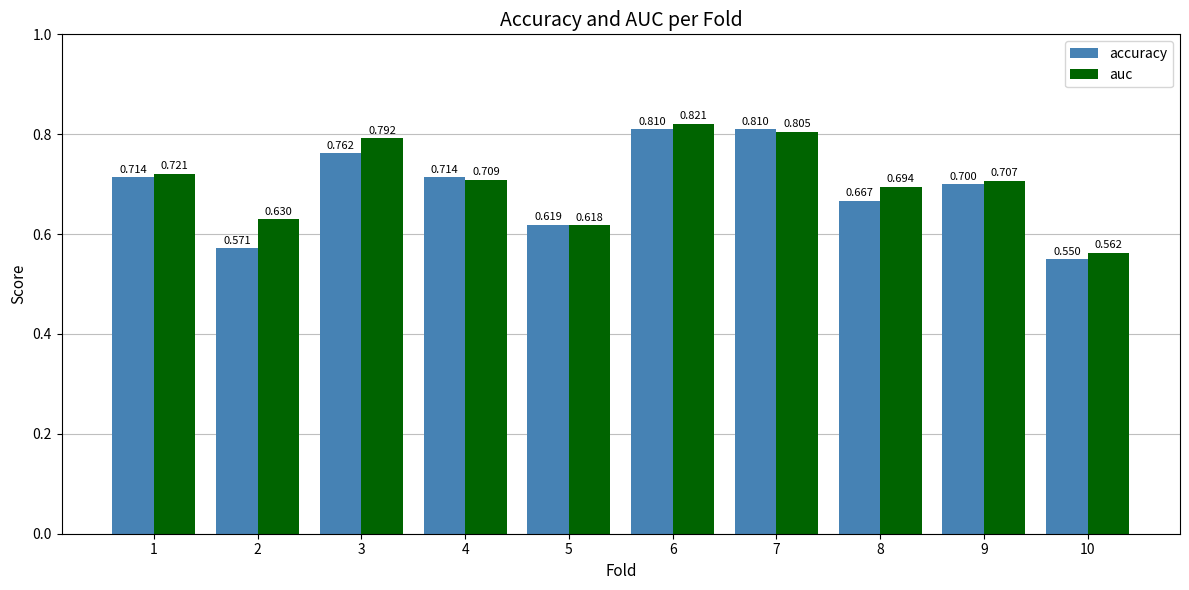

Rank the series by their average value, from lowest to highest.

accuracy, auc